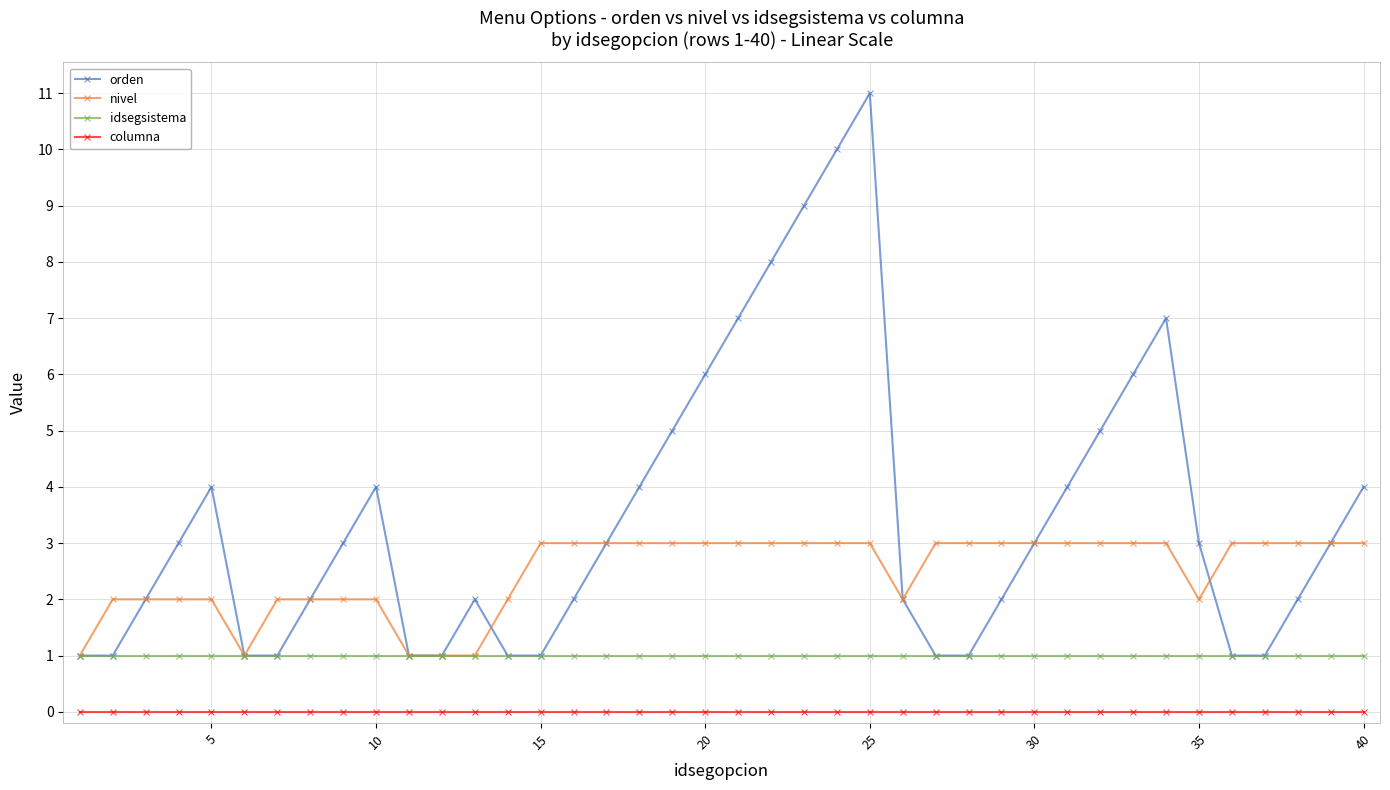

True or false: columna and orden cross at least once.

False